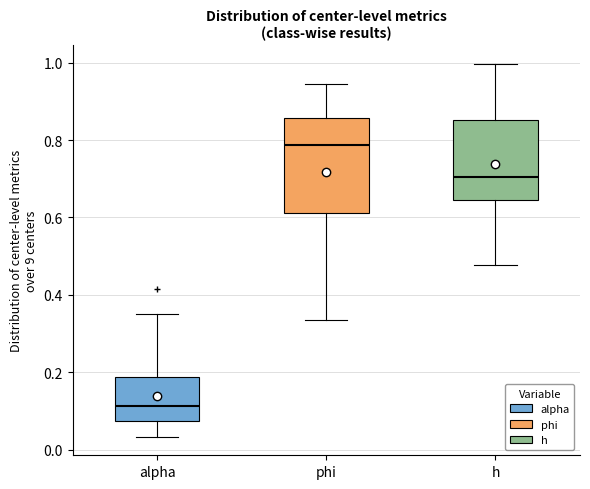

Which box's median line is the lowest?

alpha